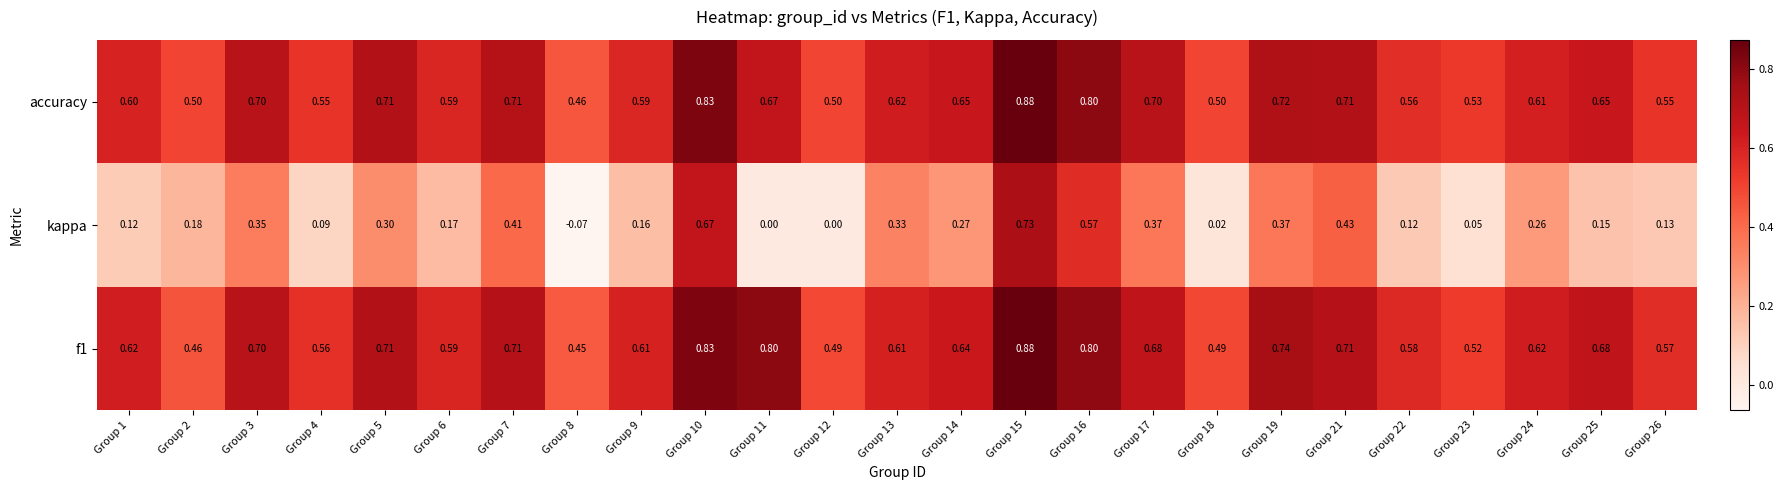

Which series has the largest range (max minus min)?

kappa